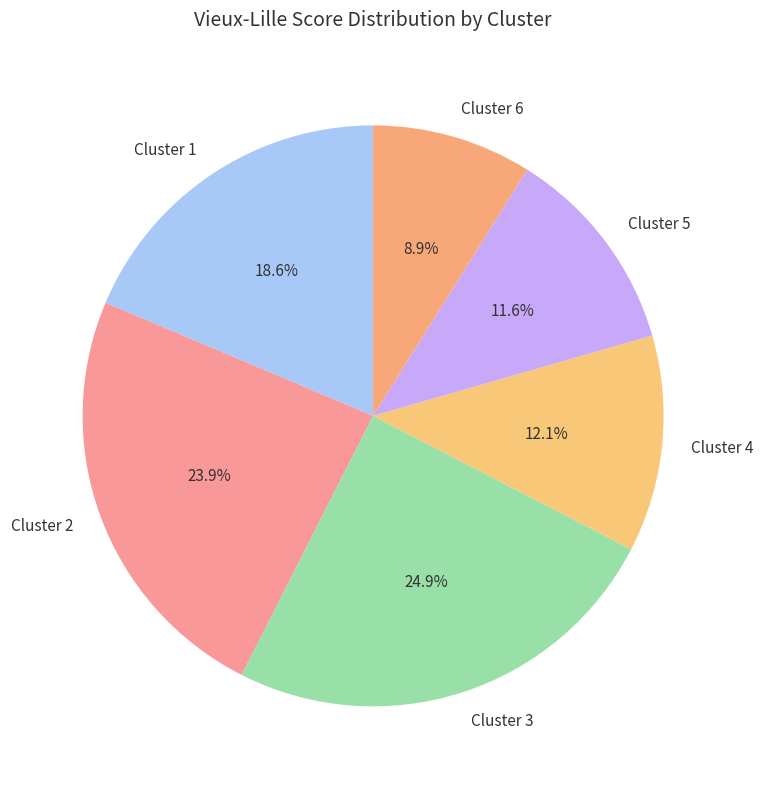

Which has a higher value, Cluster 1 or Cluster 5?

Cluster 1